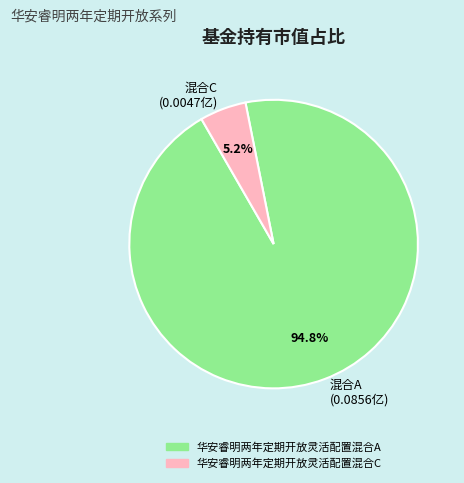

Rank the categories by value from lowest to highest.

混合C (0.0047亿), 混合A (0.0856亿)